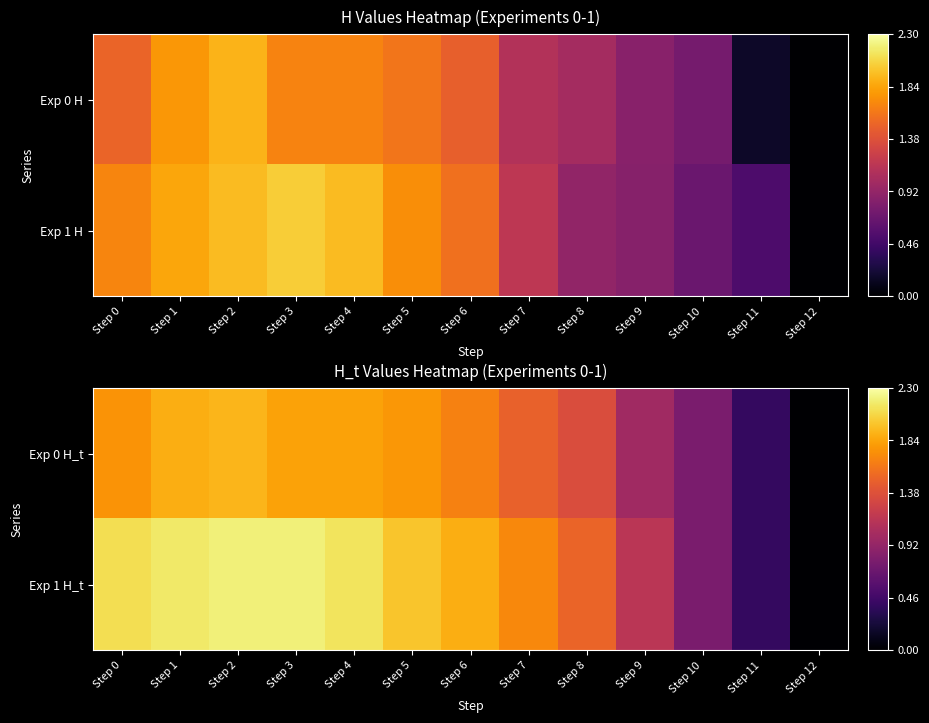

How many data points in Exp 1 H_t are above 1?

10